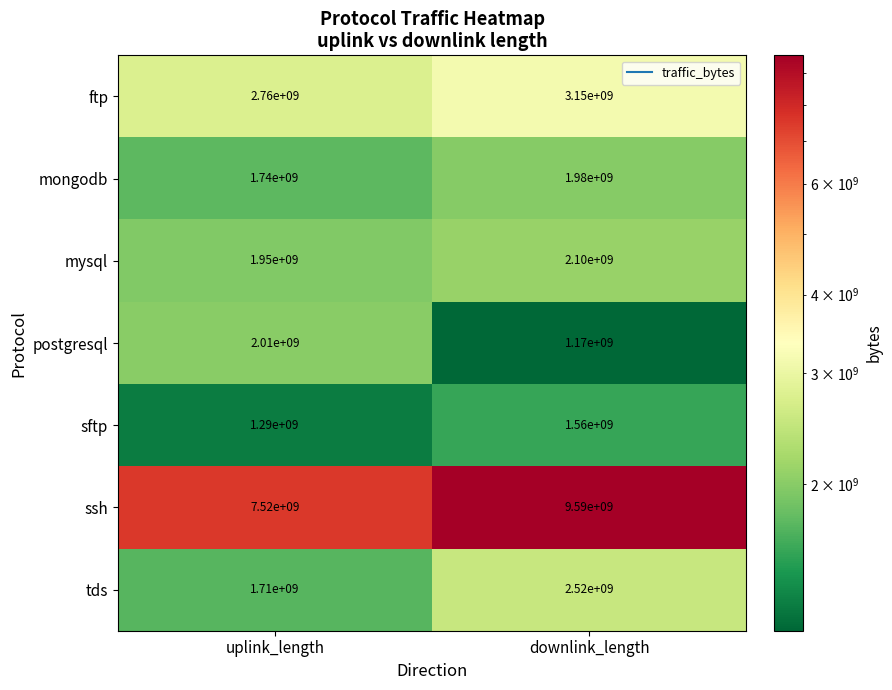

Which series has the widest spread of values?

ssh